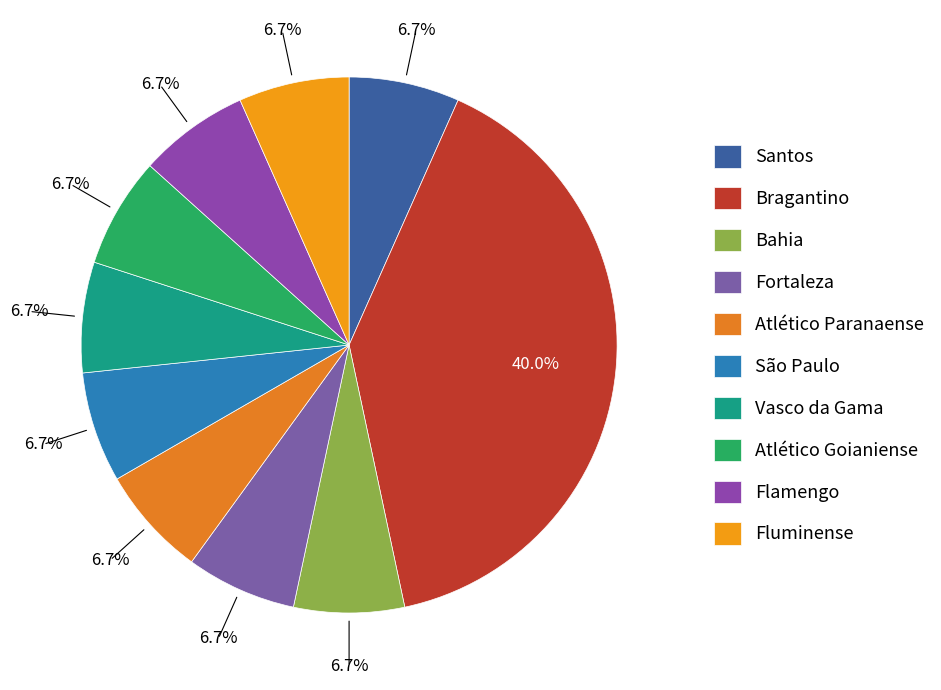

To the nearest percent, what is the difference between the largest and smallest slice percentages?

33%